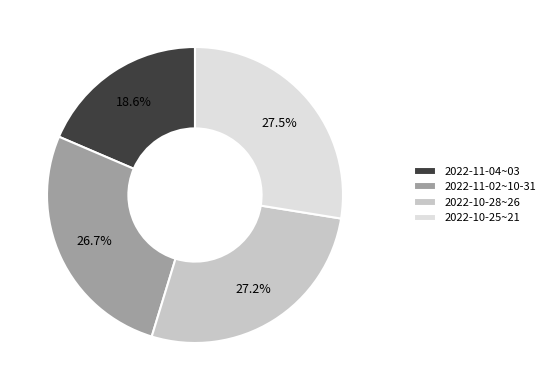

What is the ratio of the value at 2022-10-25~21 to the value at 2022-10-28~26?

1.0